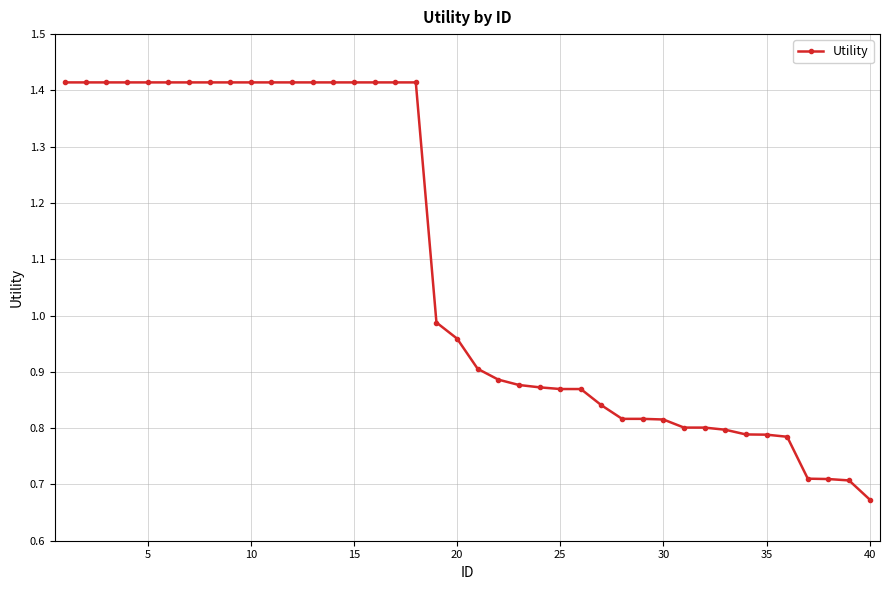

What is the average value?

1.1